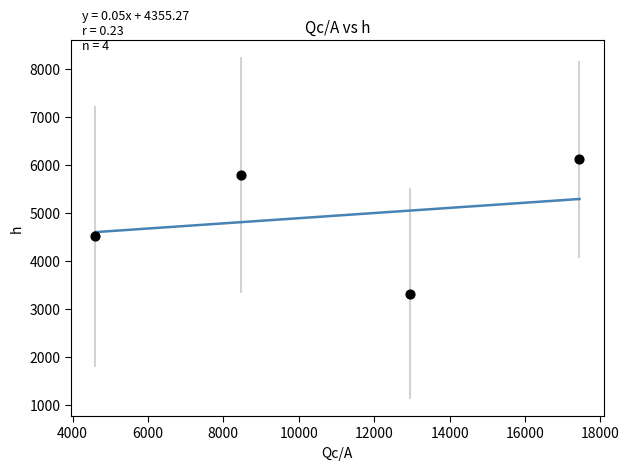

What Y value in the scatter plot is closest to 4722?

4515.4